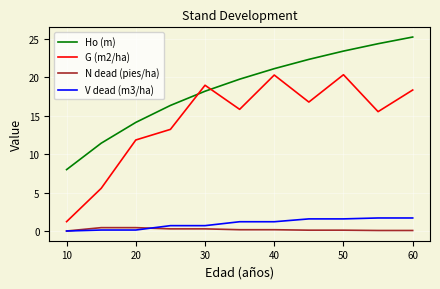

Which series has the largest range (max minus min)?

G (m2/ha)